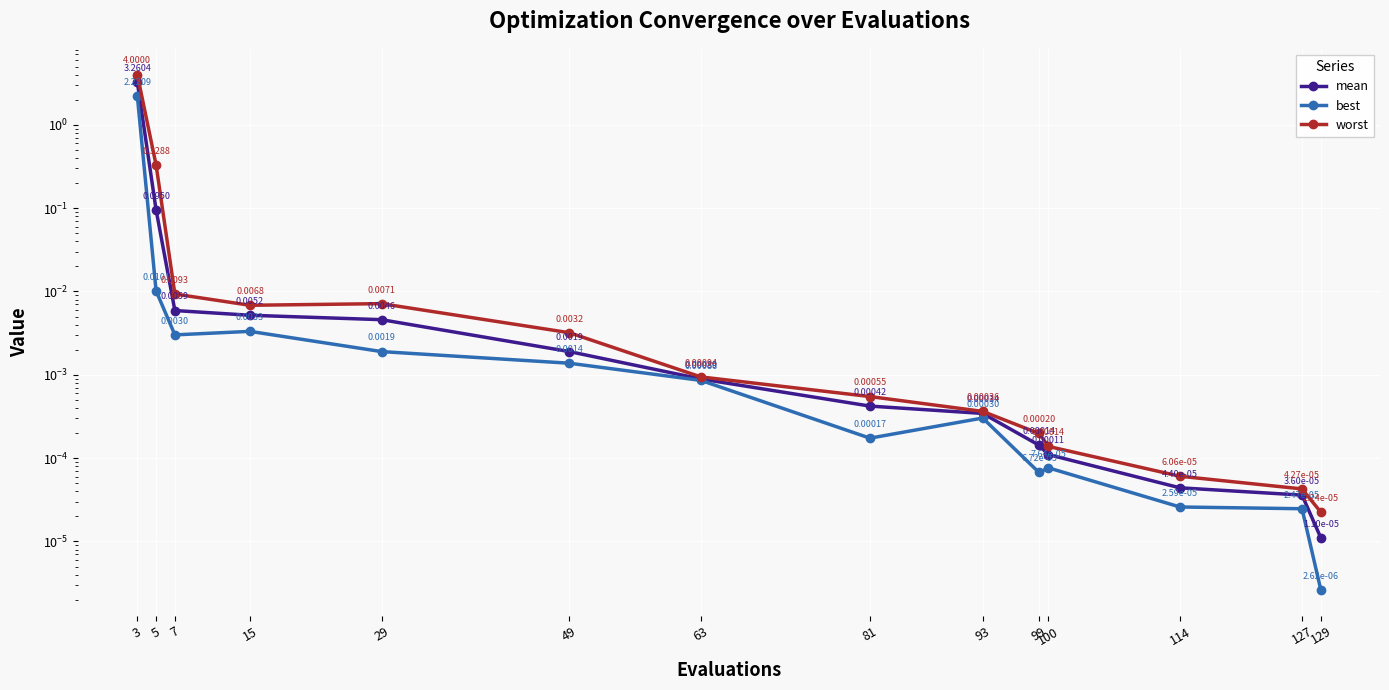

What is the average value of the best series?

0.2